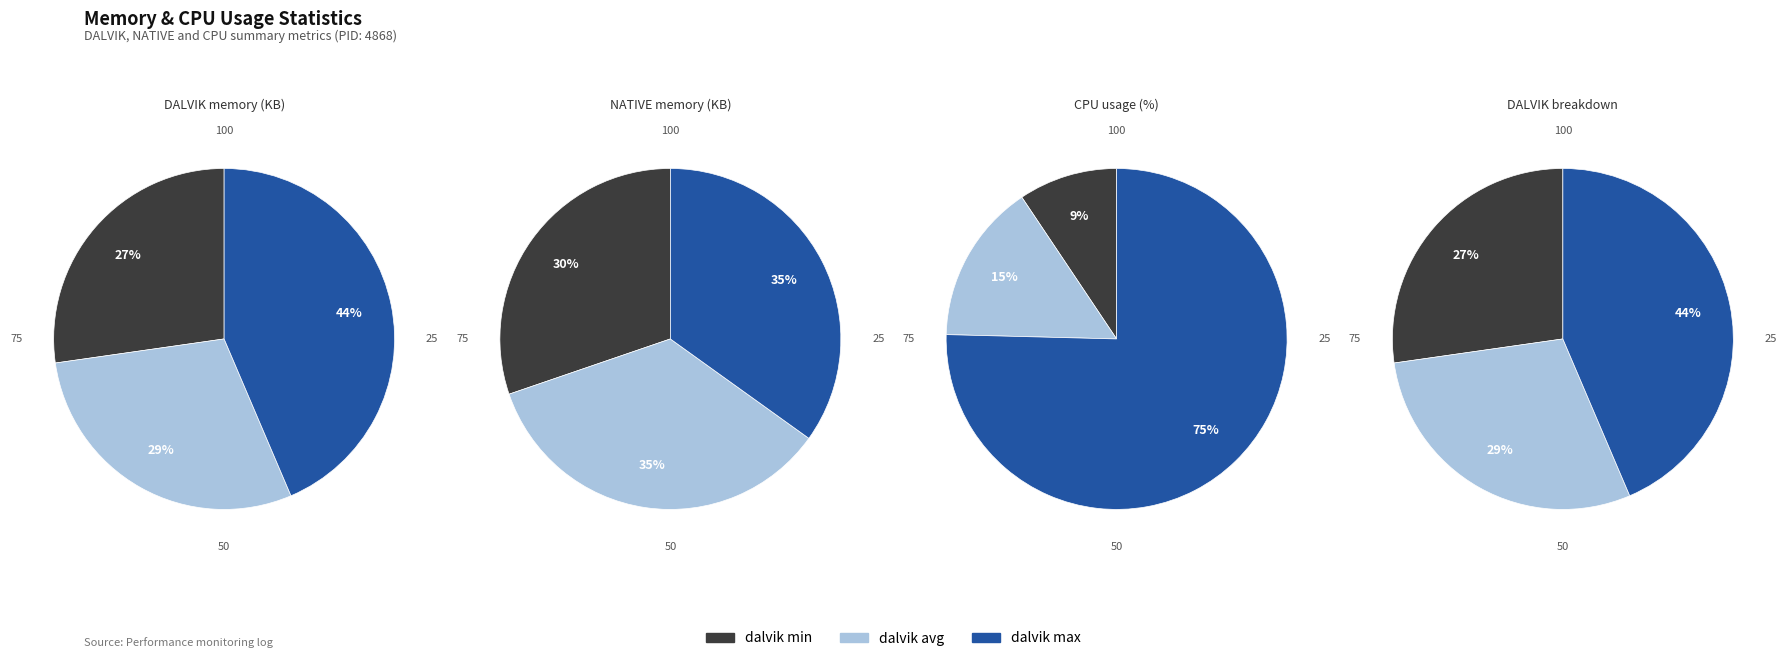

The dalvik_min slice represents 37% of the pie. True or false?

False